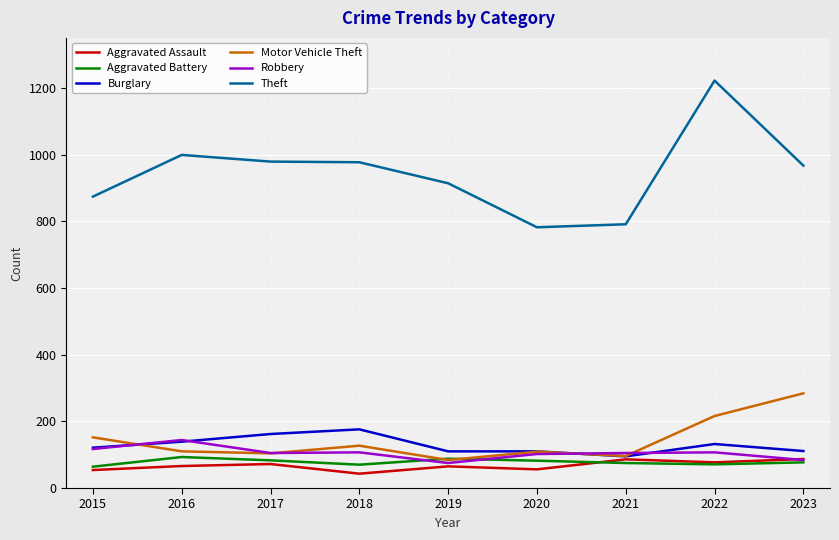

True or false: Aggravated Battery and Theft intersect in this chart.

False